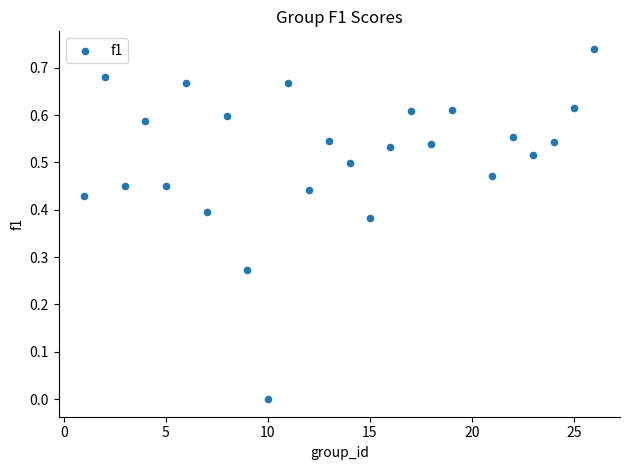

What is the range of X values (max minus min)?

25.0